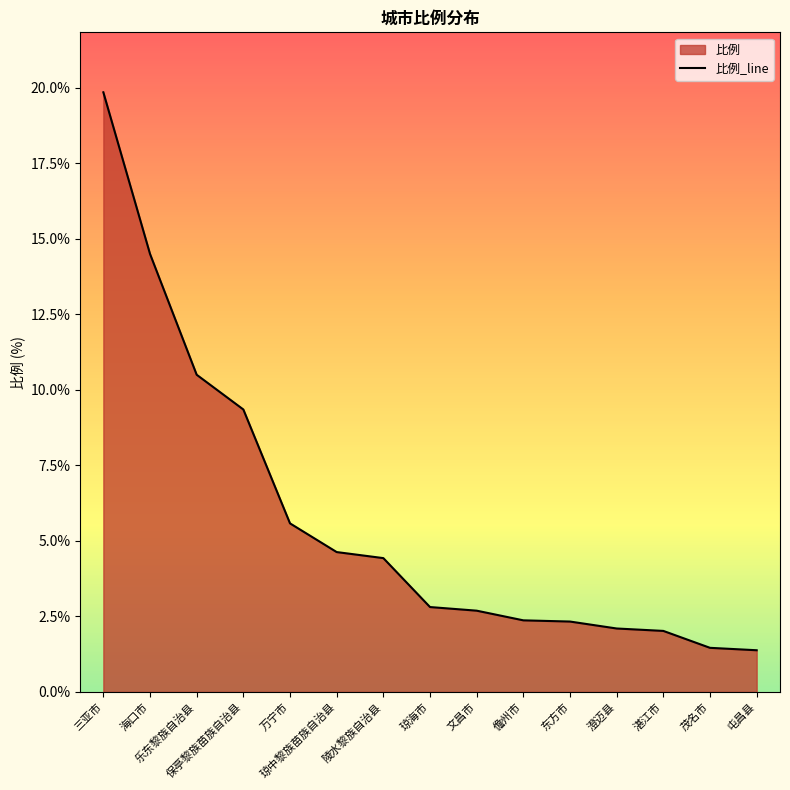

What is the change in value from 澄迈县 to 茂名市?

-0.6